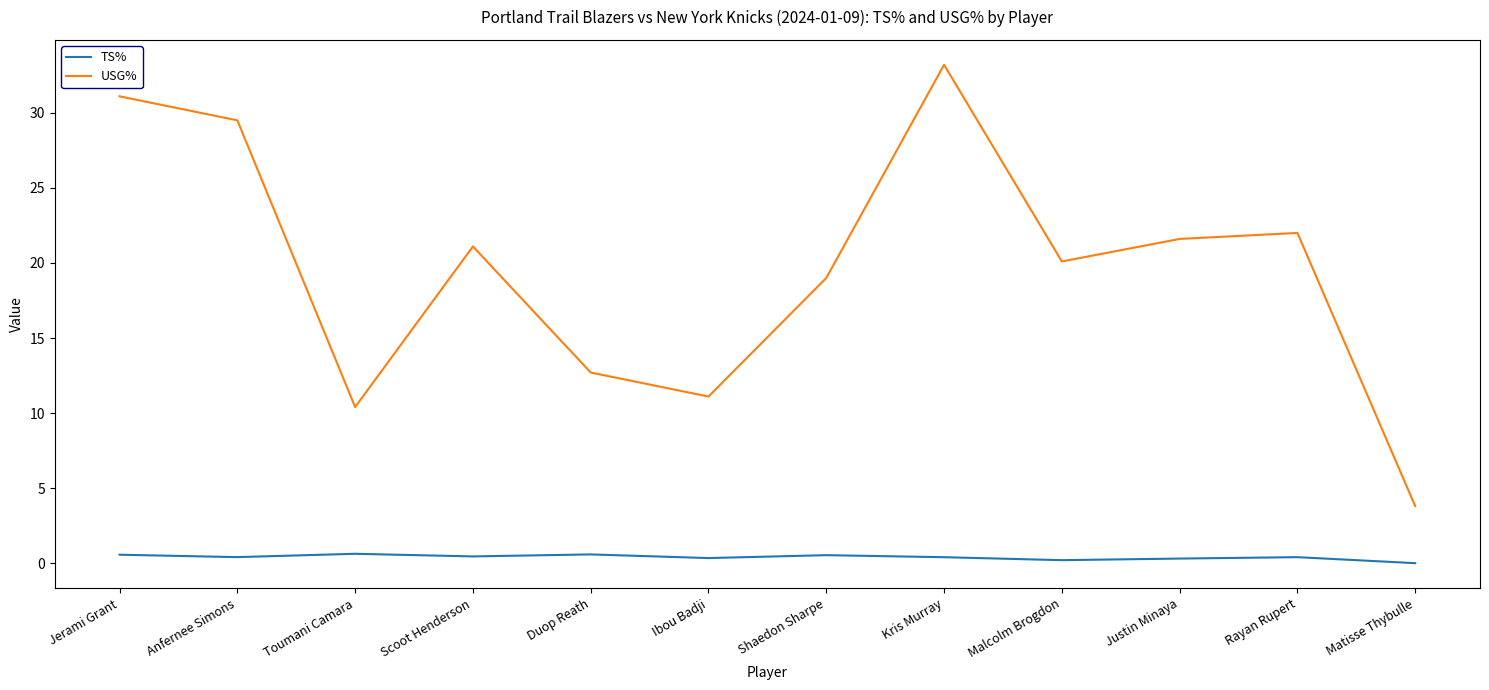

Rank the series by their average value, from lowest to highest.

TS%, USG%